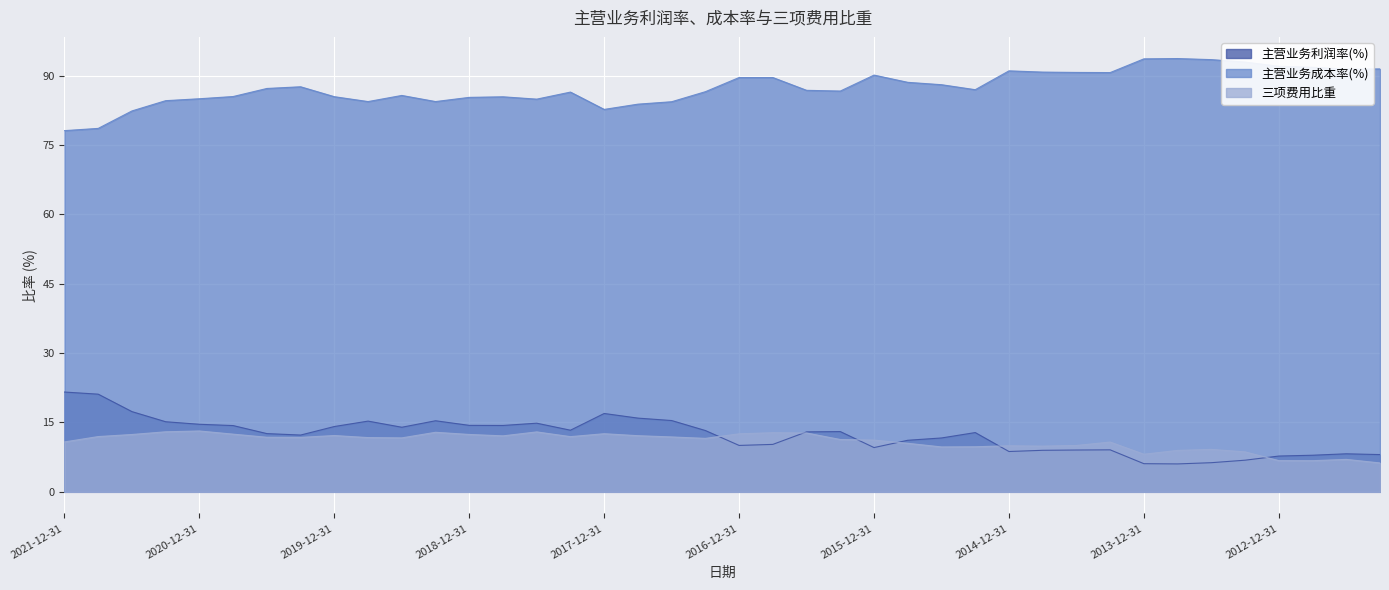

True or false: 主营业务成本率(%) and 主营业务利润率(%) cross at least once.

False